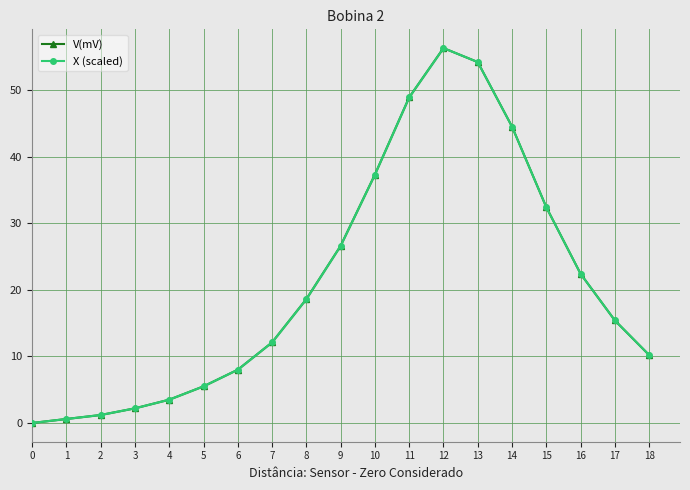

What is the approximate value of V(mV) at 10?

37.3